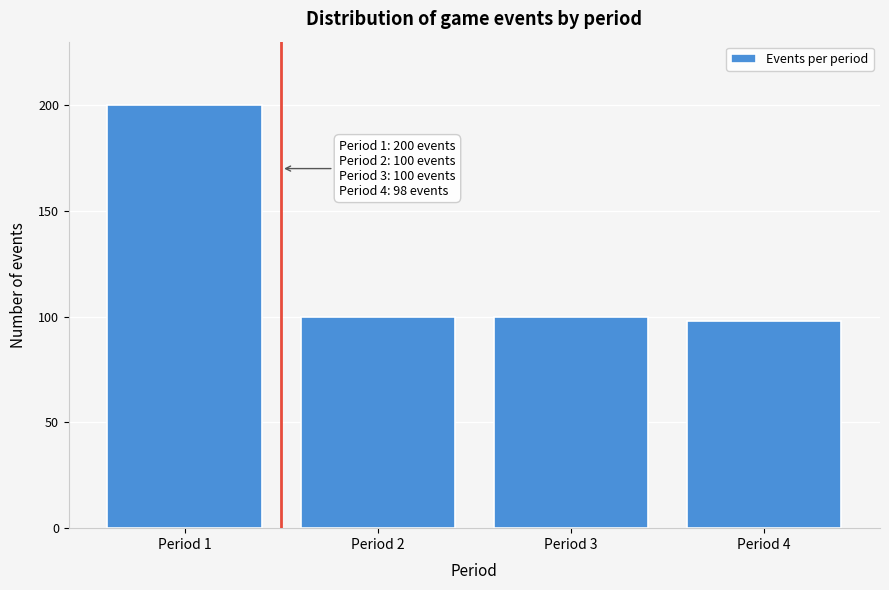

Reading left to right, what are all the values shown in this chart?

Period 1=200	Period 2=100	Period 3=100	Period 4=98